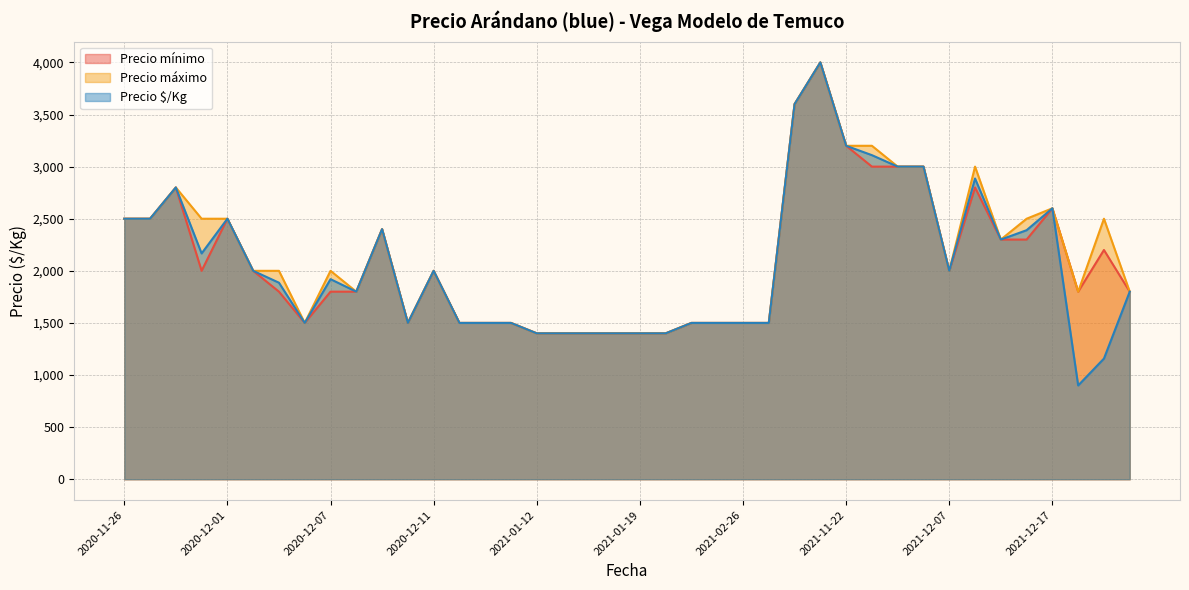

How many lines are shown in the chart?

3